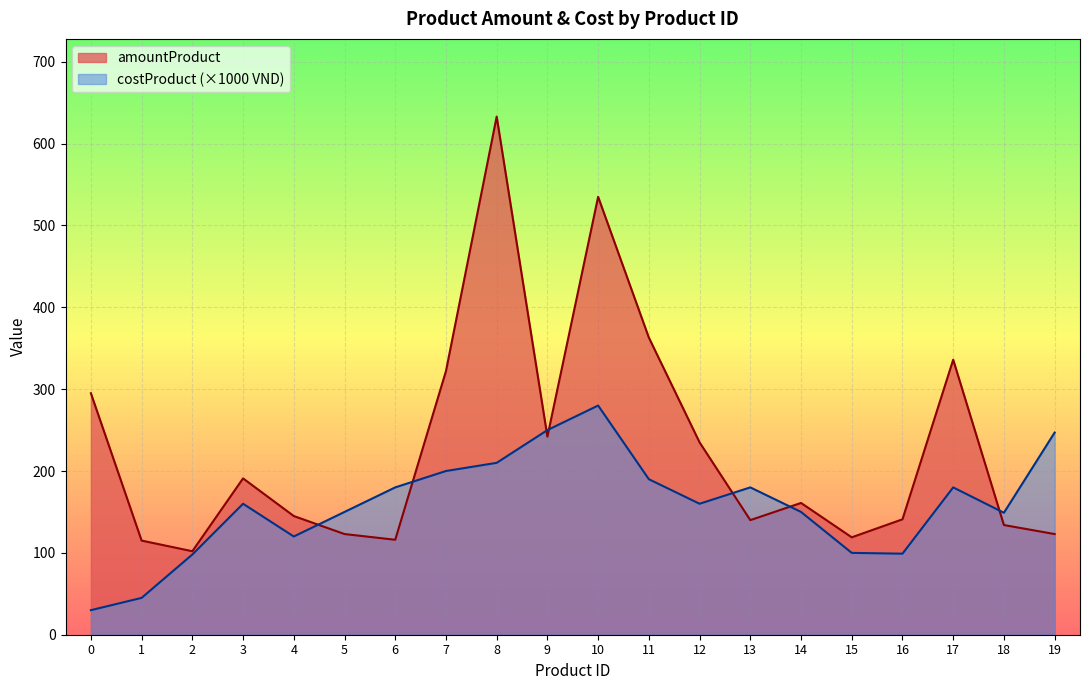

List the series in order of their overall mean, lowest first.

costProduct (×1000 VND), amountProduct